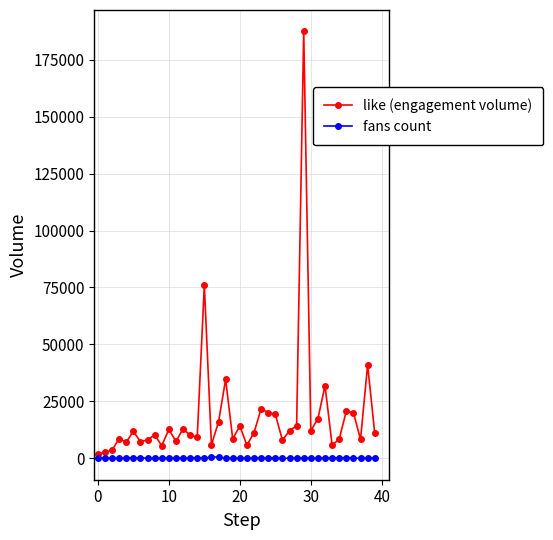

Rank the series by their average value, from highest to lowest.

like (engagement volume), fans count